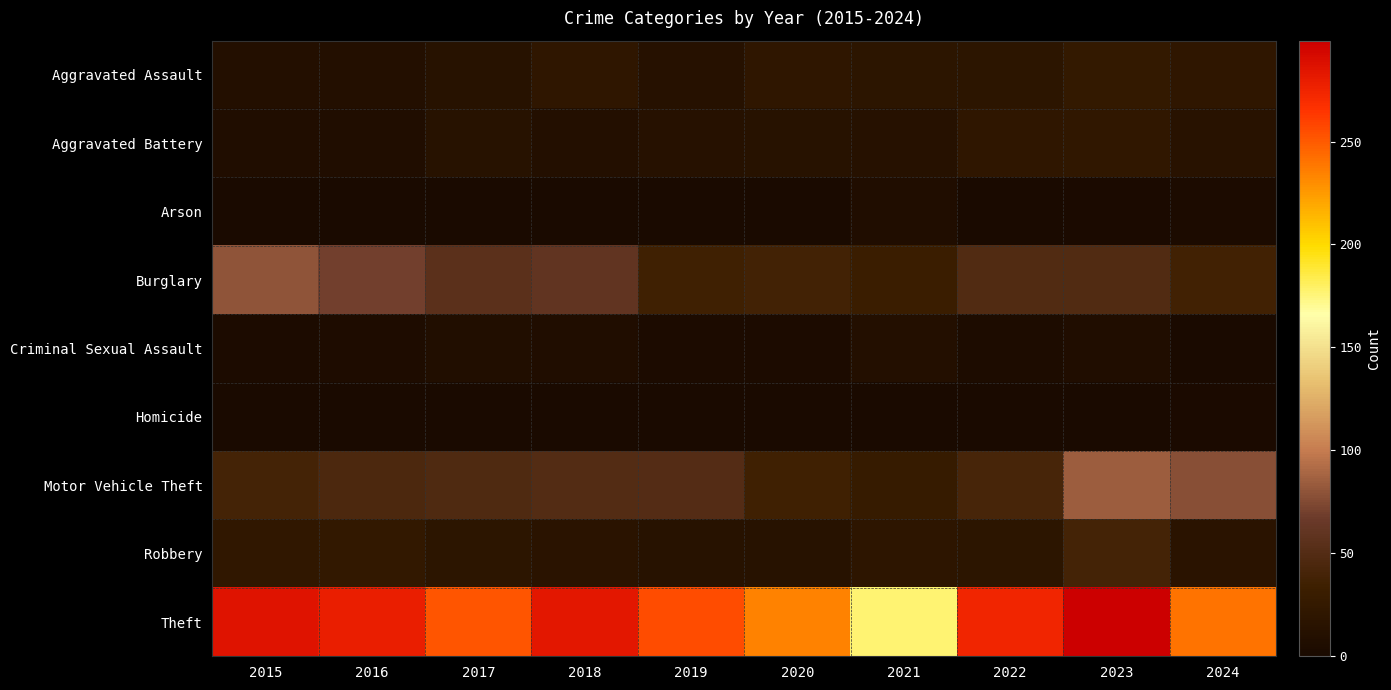

Which label corresponds to the largest value in the chart?

2023